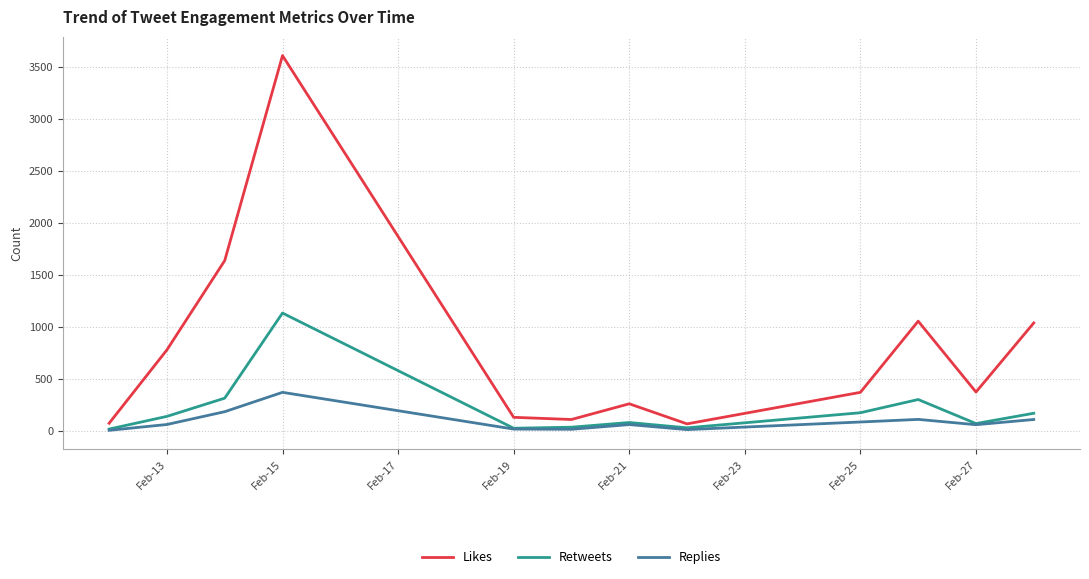

Does the chart have visible grid lines?

Yes